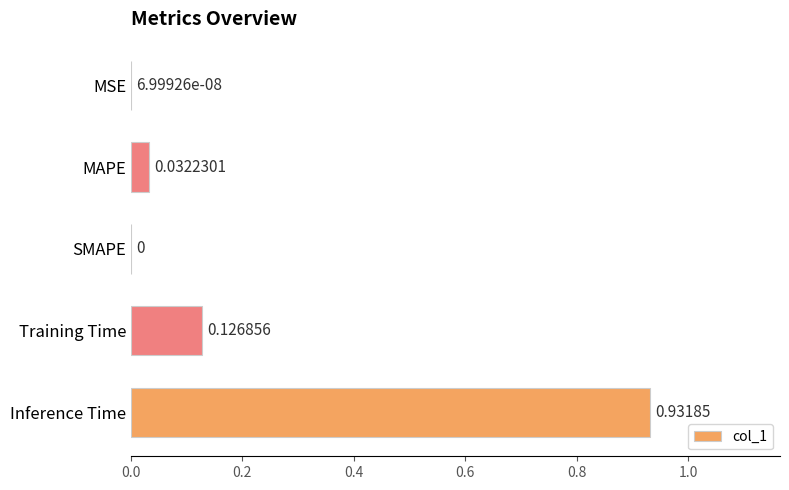

Between Inference Time and MAPE, which is larger?

Inference Time